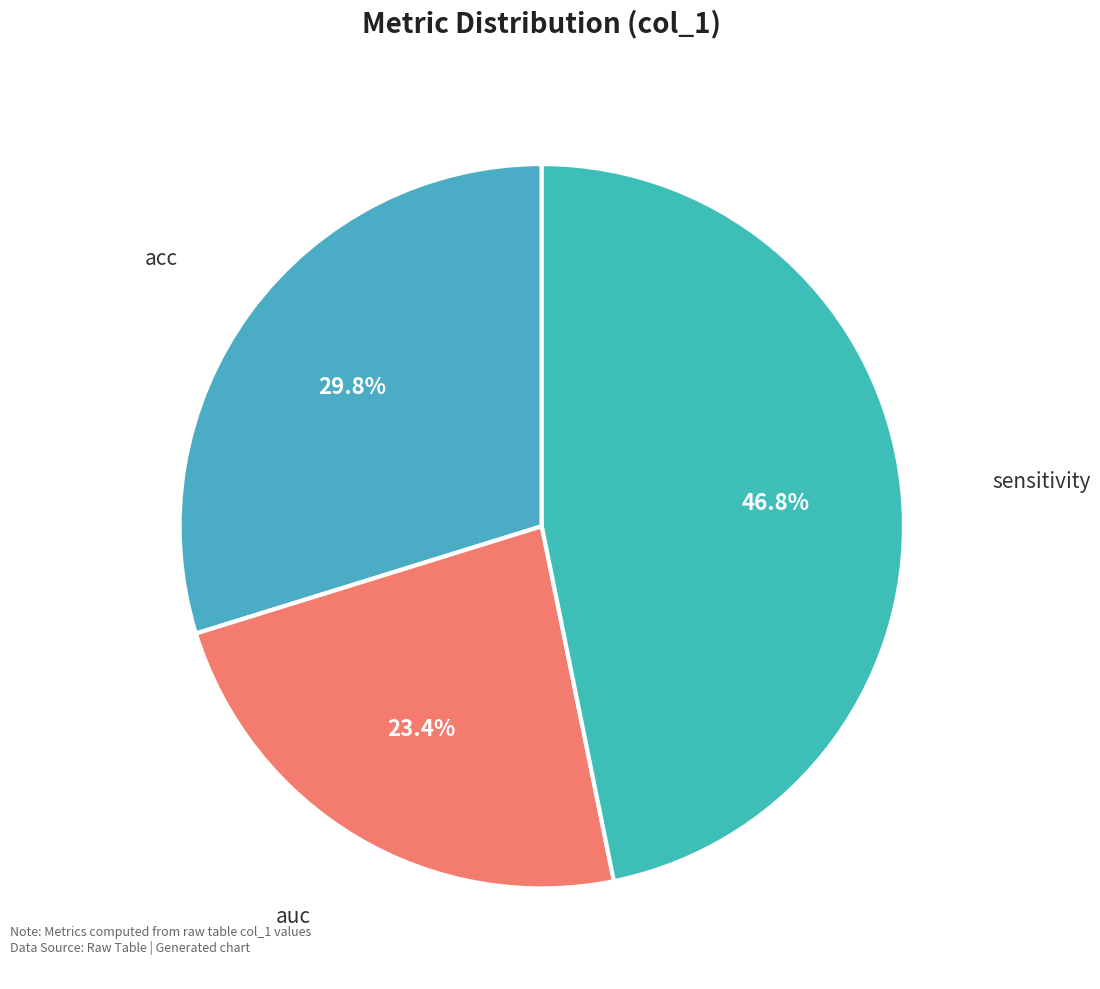

To the nearest percent, what is the difference between the largest and smallest slice percentages?

23%